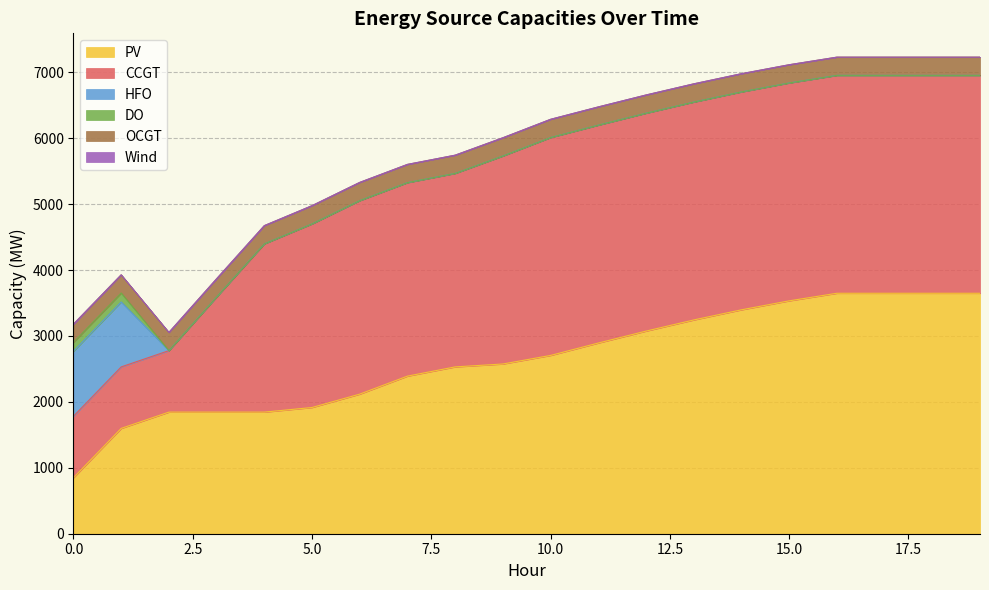

Between 3 and 16, which is larger?

16